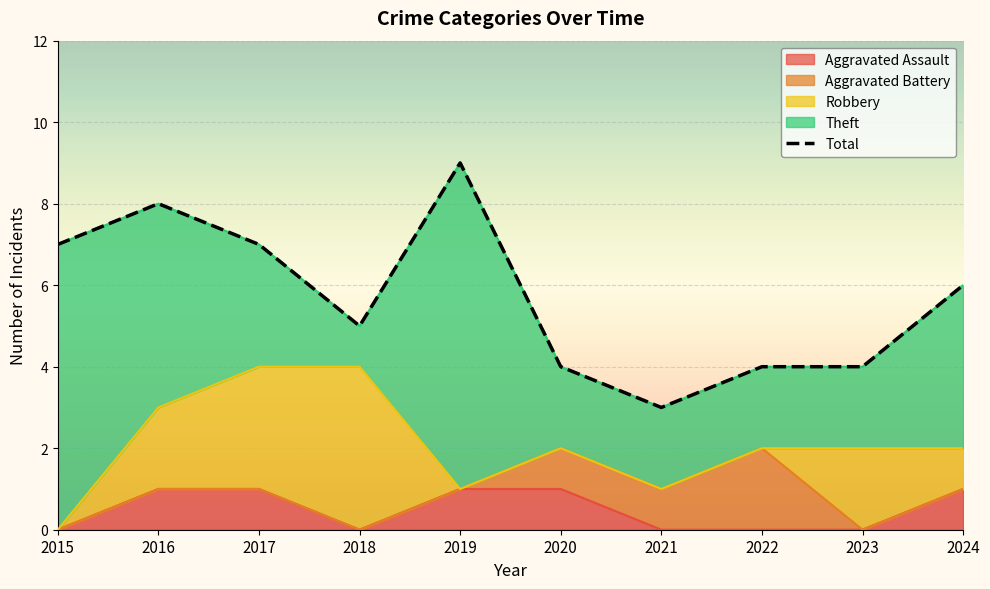

What is the greatest value displayed?

9